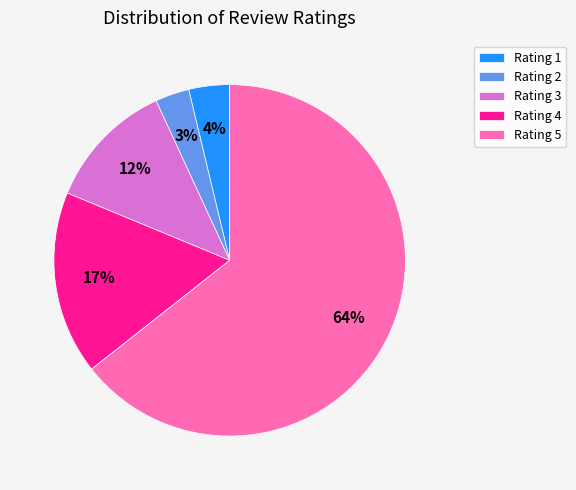

Do Rating 1 and Rating 5 together represent more than half of the pie?

Yes